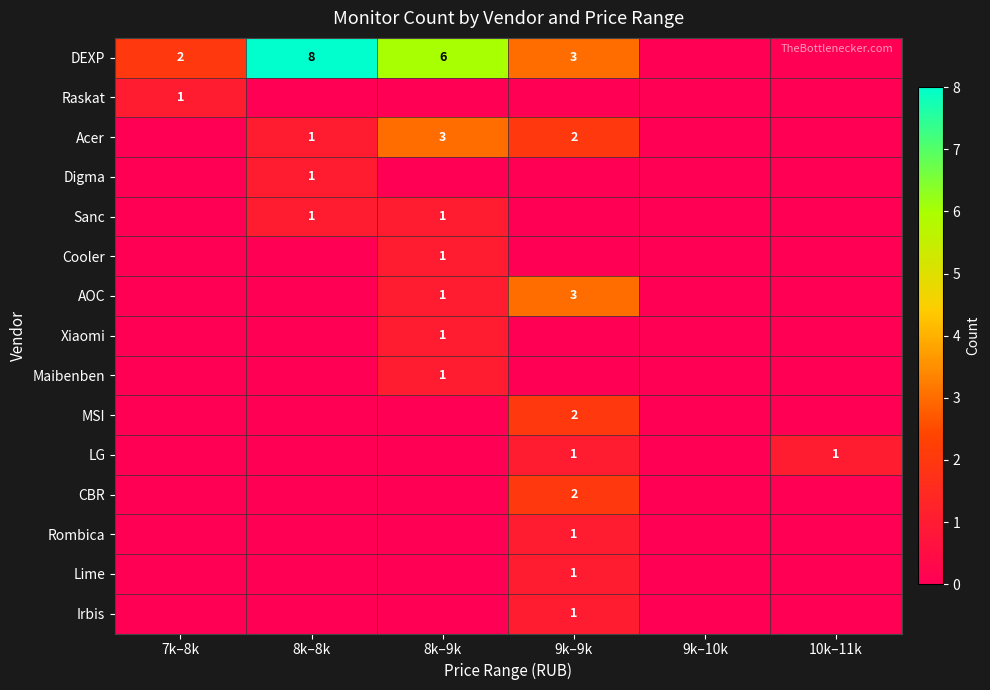

Is the value of Maibenben at 8k–9k greater than the value of Acer at 9k–9k?

No